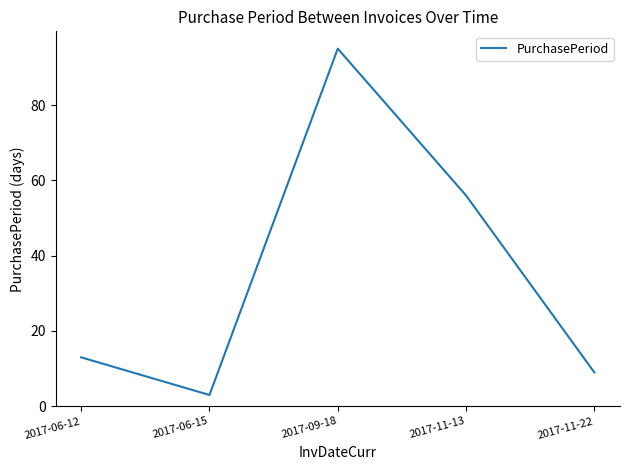

Where is the first local minimum?

2017-06-15